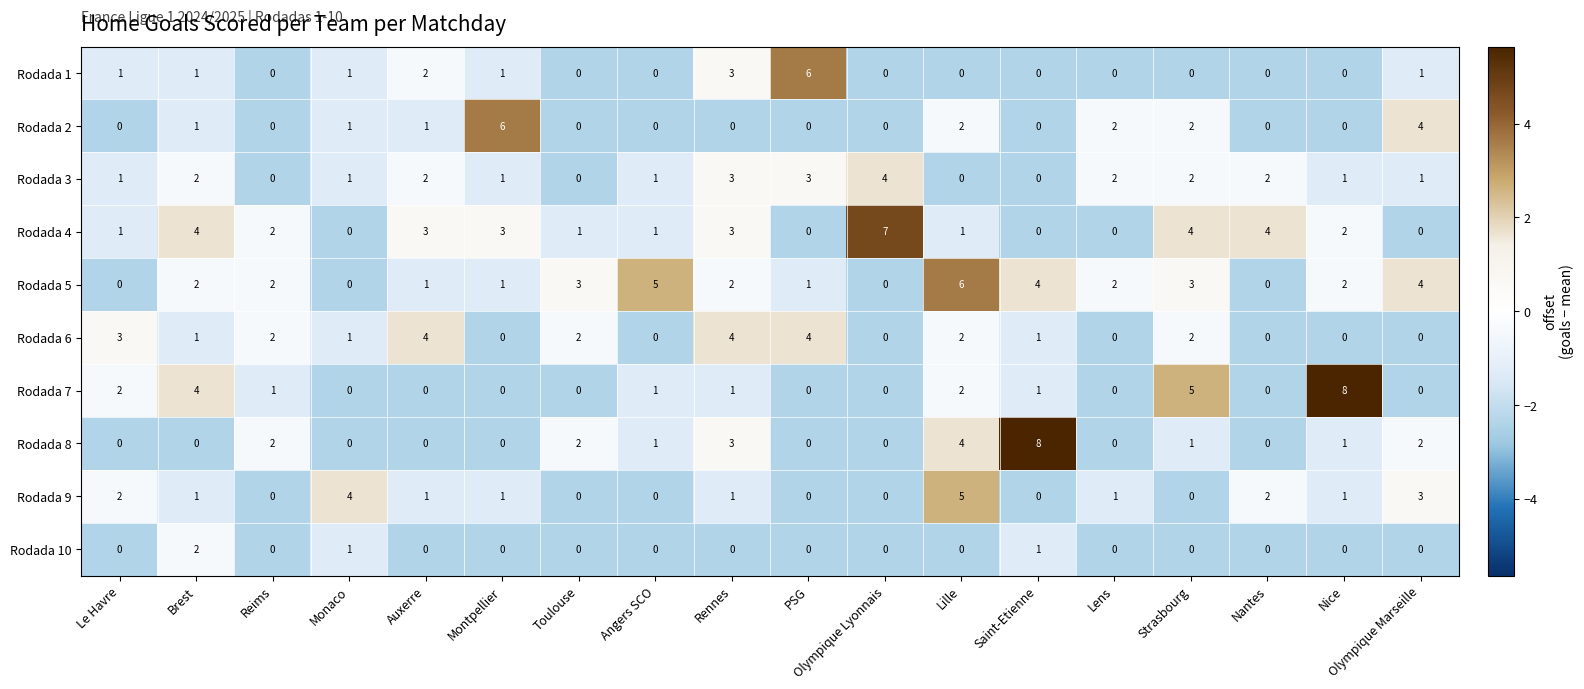

At which category is the sum across all series the highest?

Lille